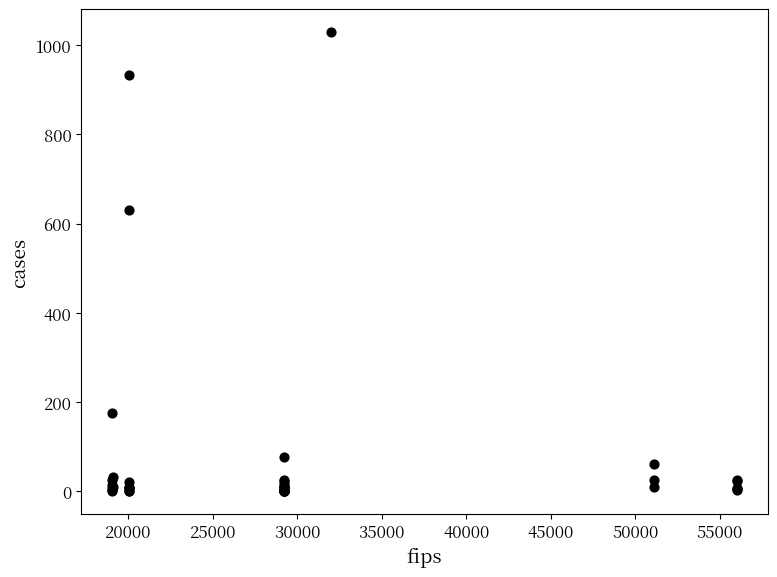

What Y value in the scatter plot is closest to 515?

630